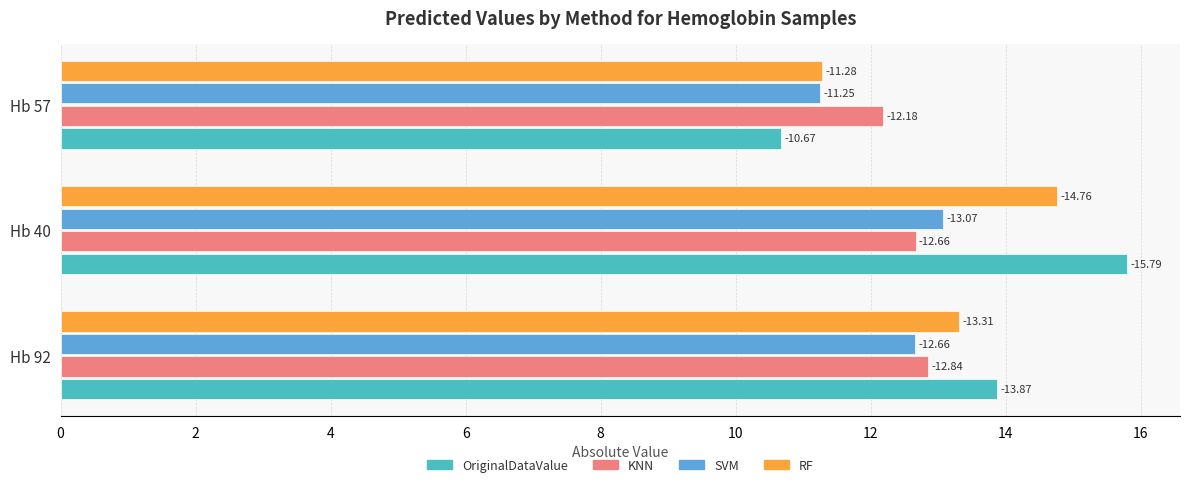

Which series has the widest spread of values?

OriginalDataValue